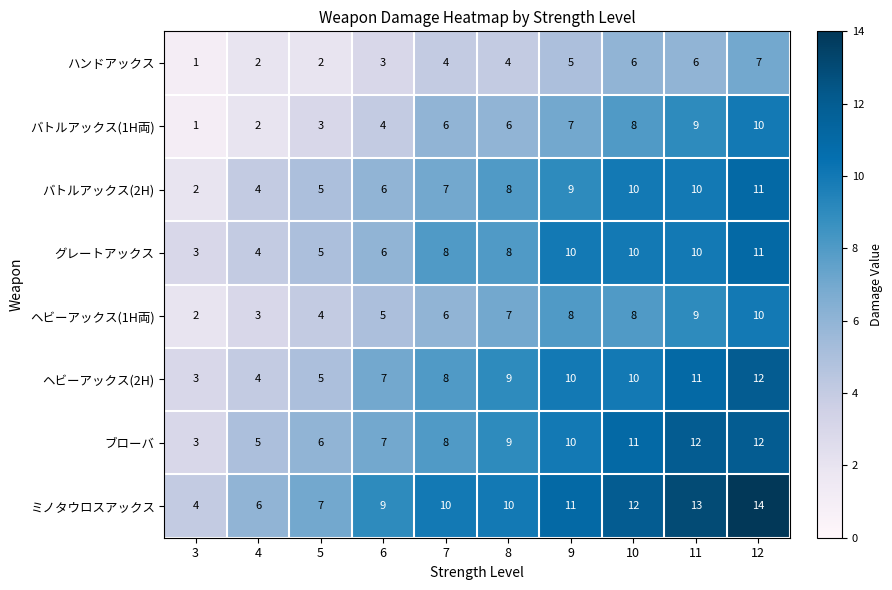

Which series has the largest range (max minus min)?

ミノタウロスアックス